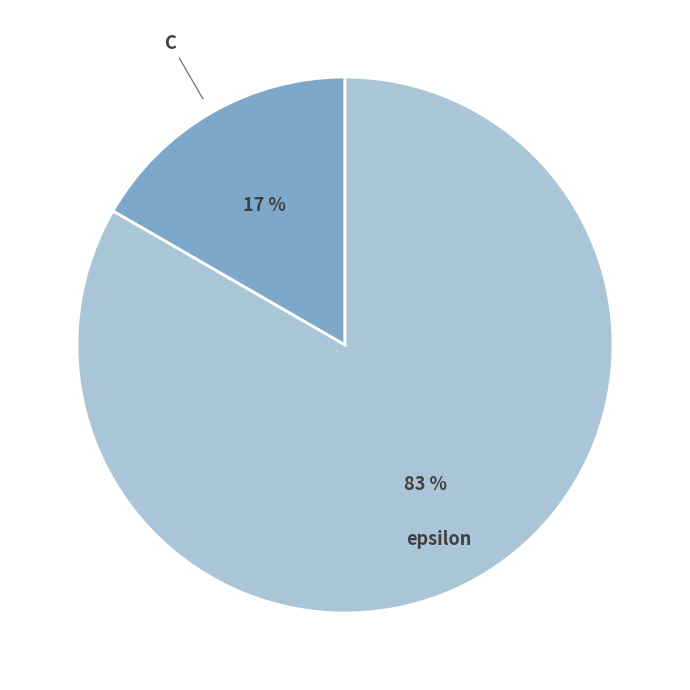

Which slice is the largest?

epsilon